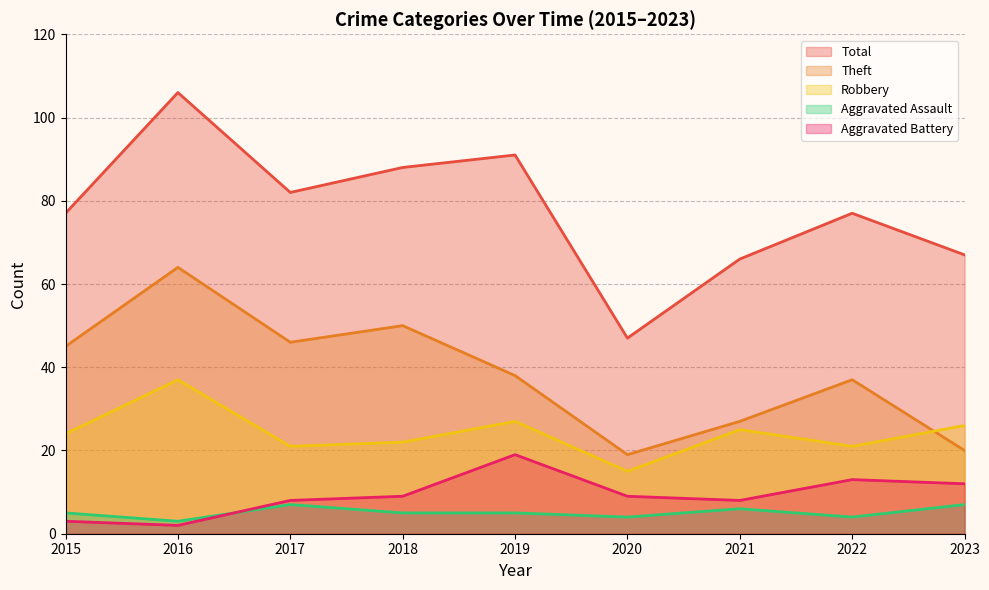

What is the total value across all series at 2019?

180